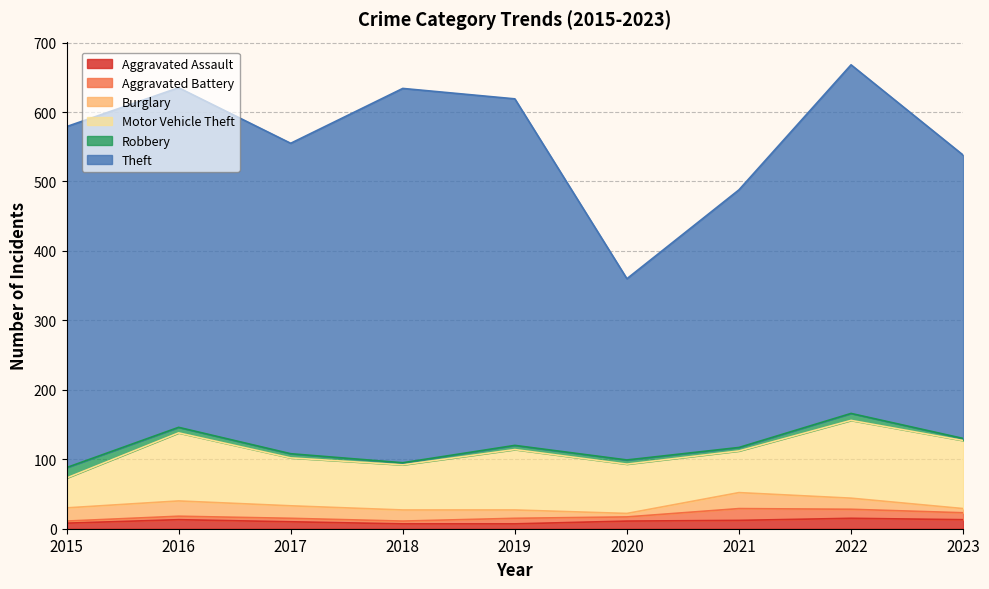

Rank the categories by Aggravated Assault value from highest to lowest.

2022, 2016, 2023, 2021, 2020, 2017, 2015, 2018, 2019